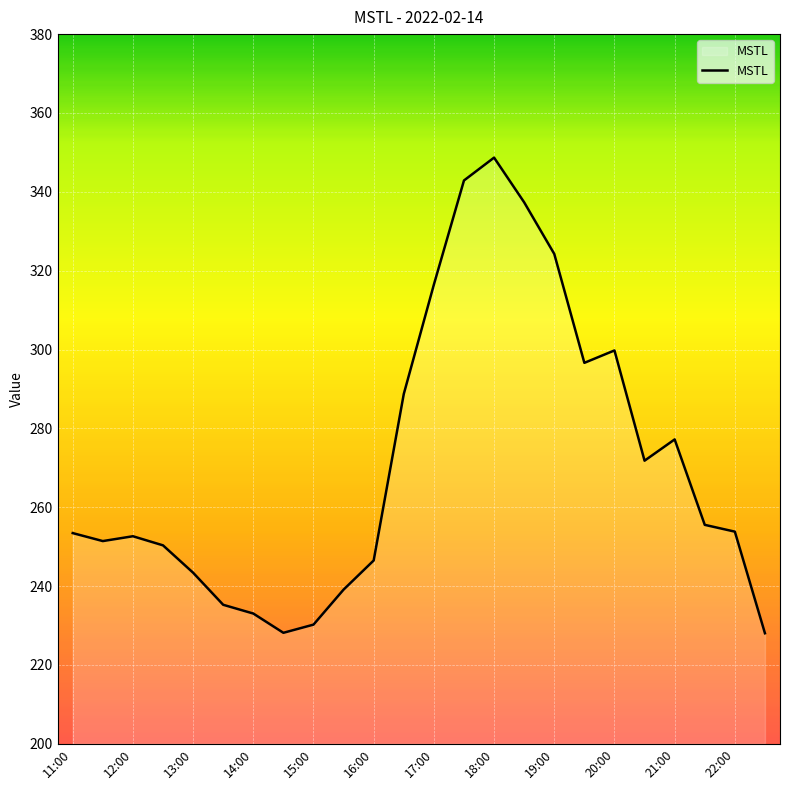

What is the greatest value displayed?

348.7